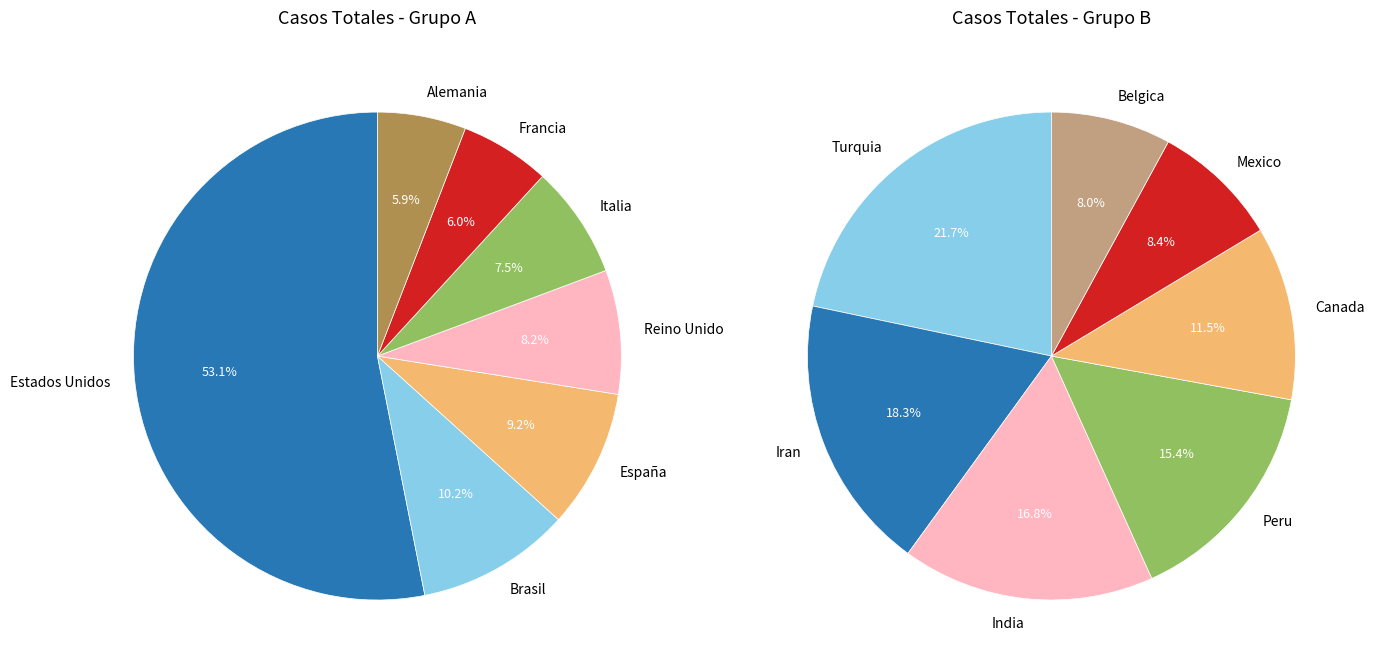

How many slices are in this pie chart?

14